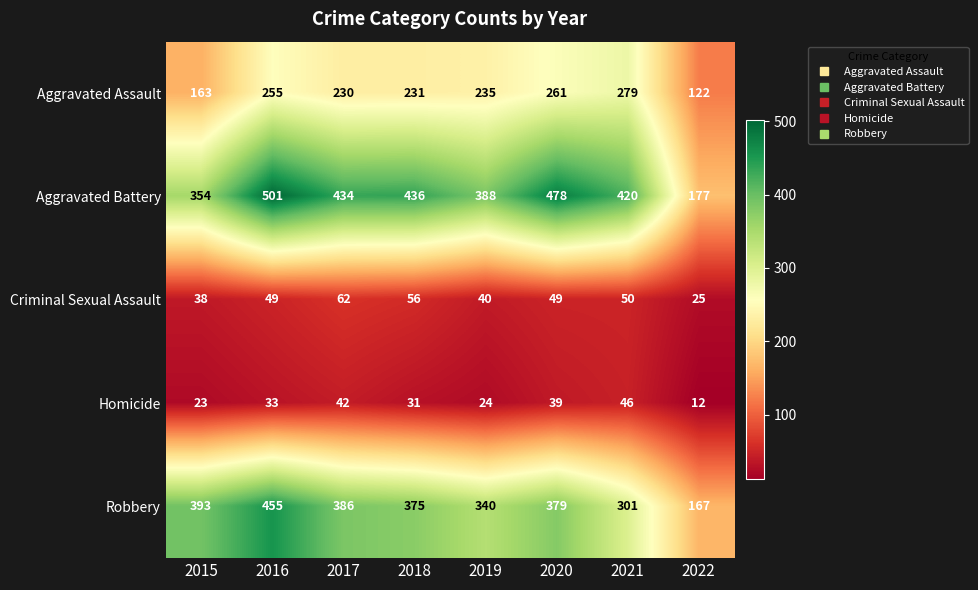

Between 2019 and 2020, which series saw the biggest shift?

Aggravated Battery